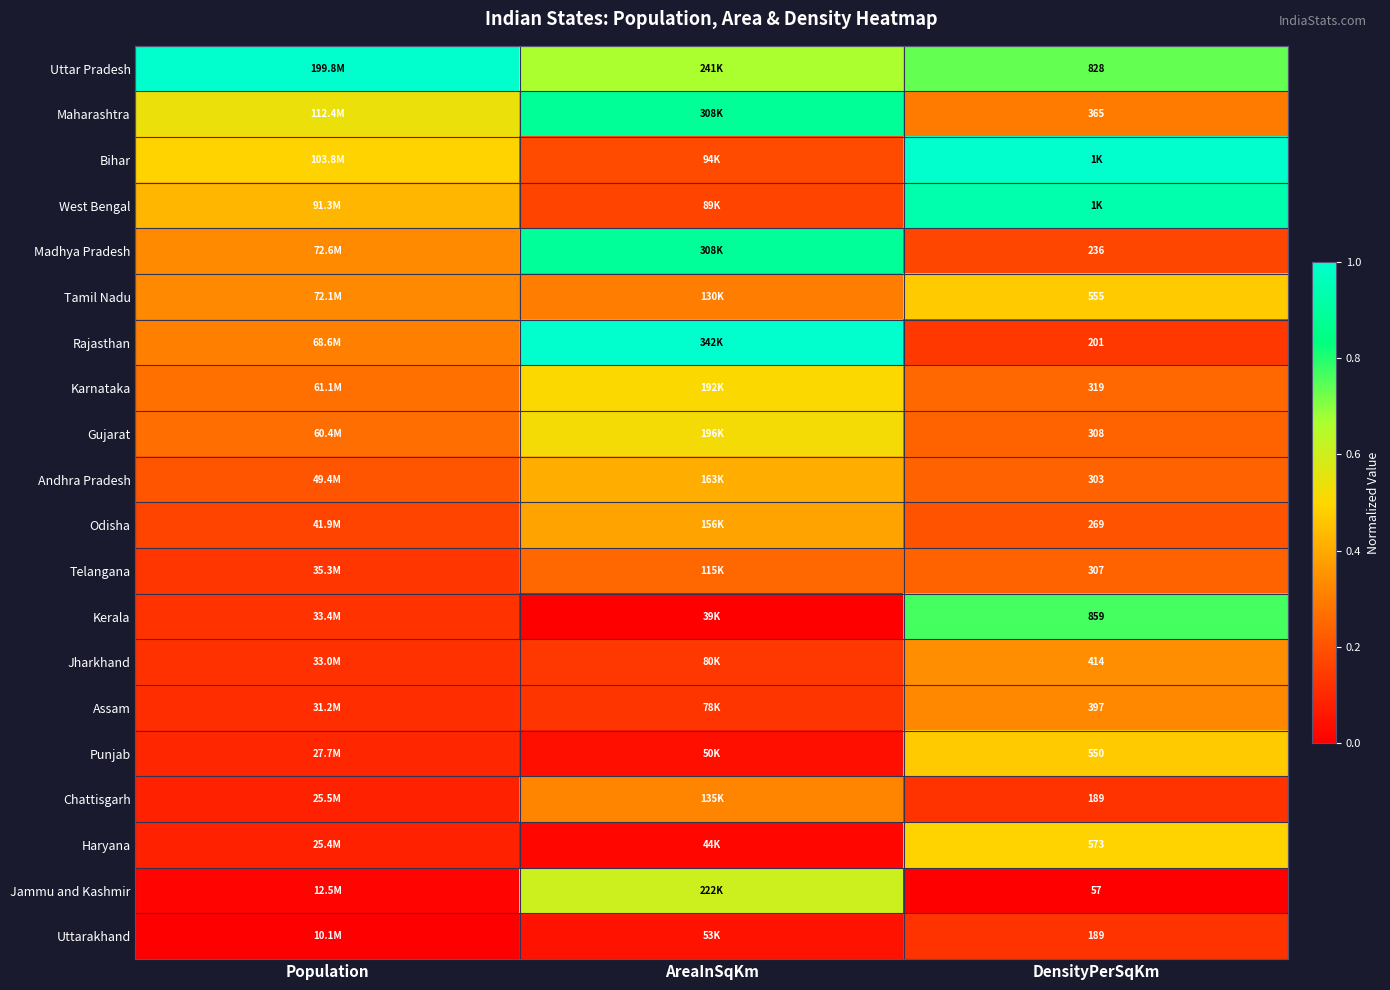

Where is Telangana nearest to the value 0?

Population